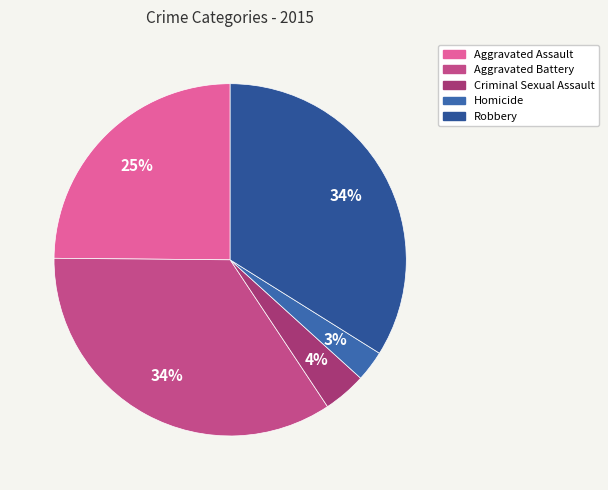

How many segments does this pie chart have?

5